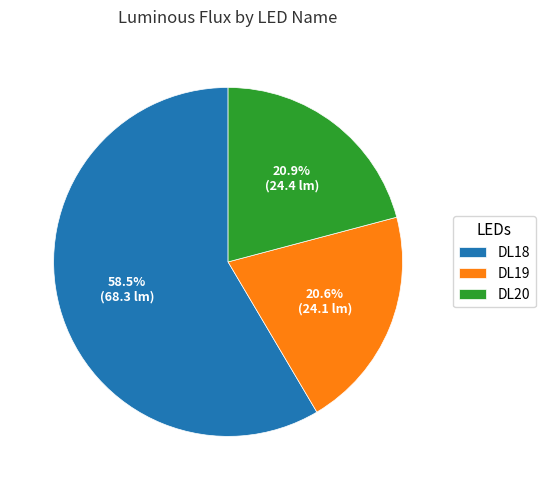

The DL18 slice represents 52% of the pie. True or false?

False